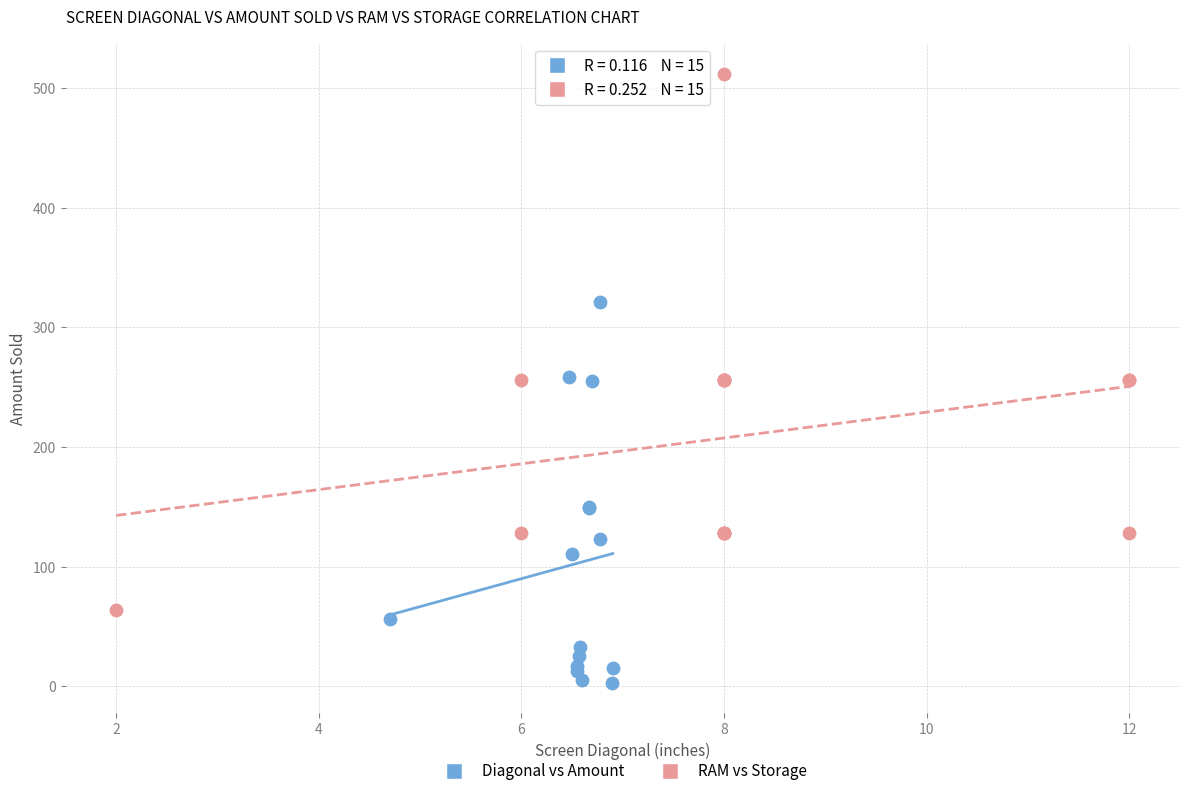

Which series has the largest Y range (max minus min)?

RAM vs Storage